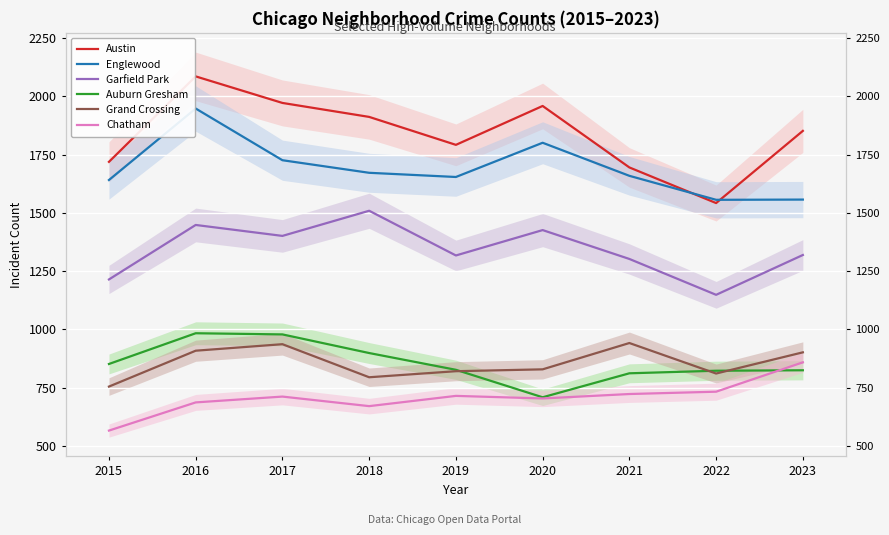

What is the sum of all Grand Crossing values?

7692